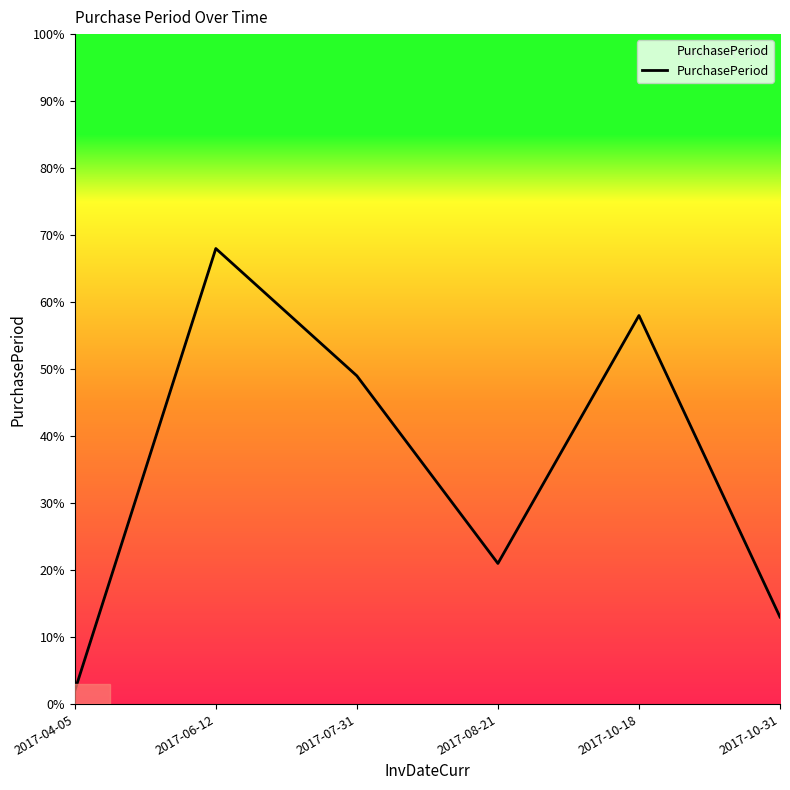

At which category does the data reach its first local valley?

2017-08-21